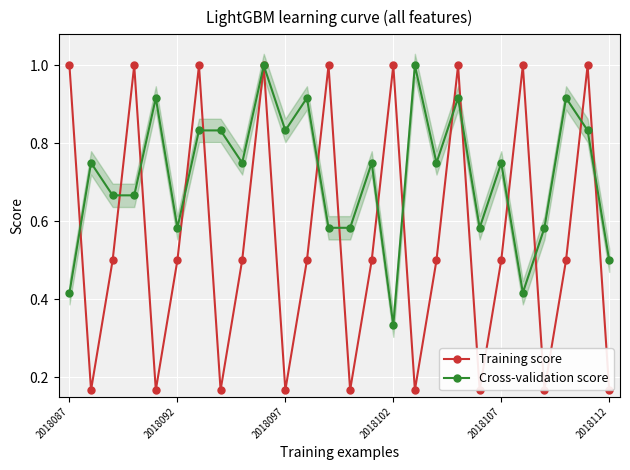

Where is Cross-validation score nearest to the value 0?

2018102